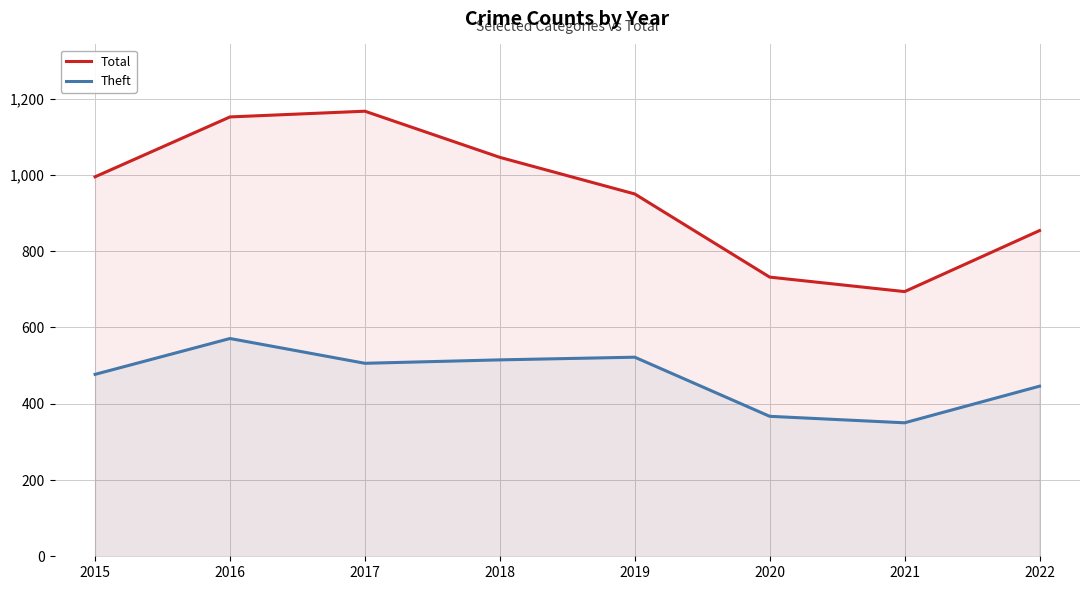

Which series changed the most between 2017 and 2019?

Total